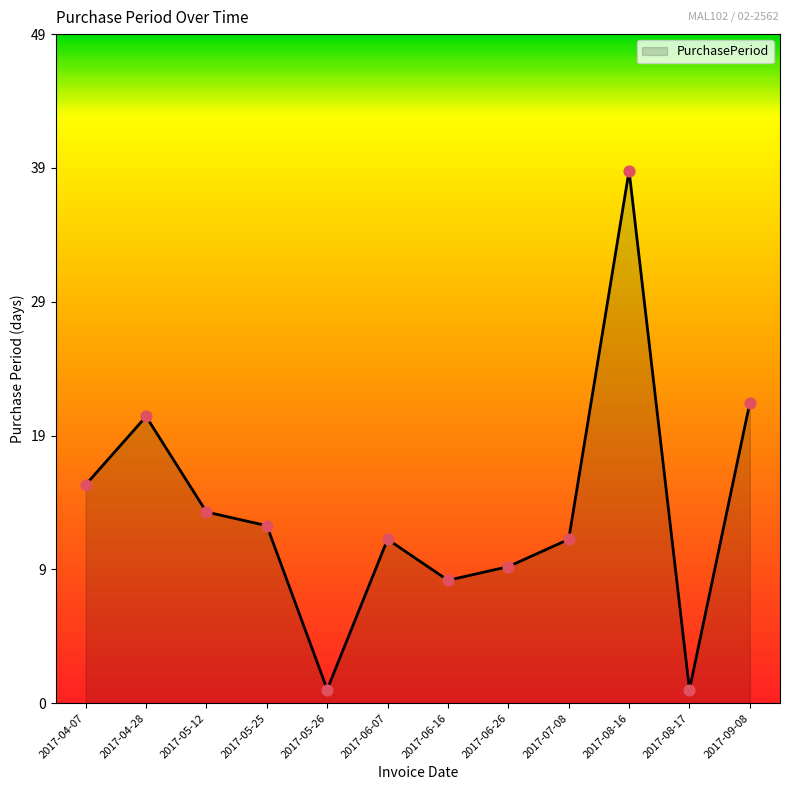

Is this an area chart (filled region under the line)?

Yes